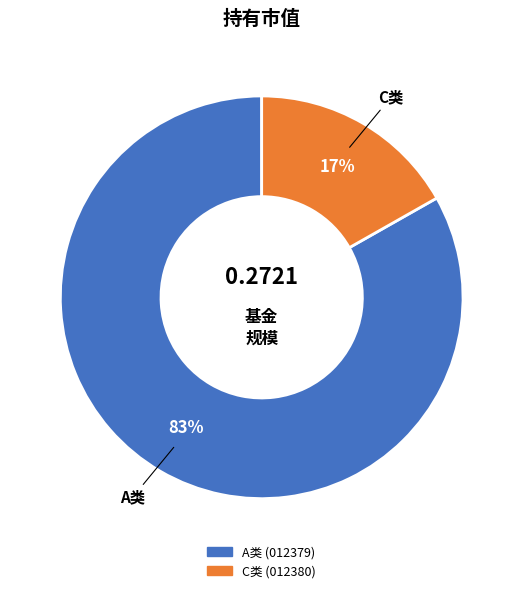

To the nearest percent, what is the difference between the largest and smallest slice percentages?

66%